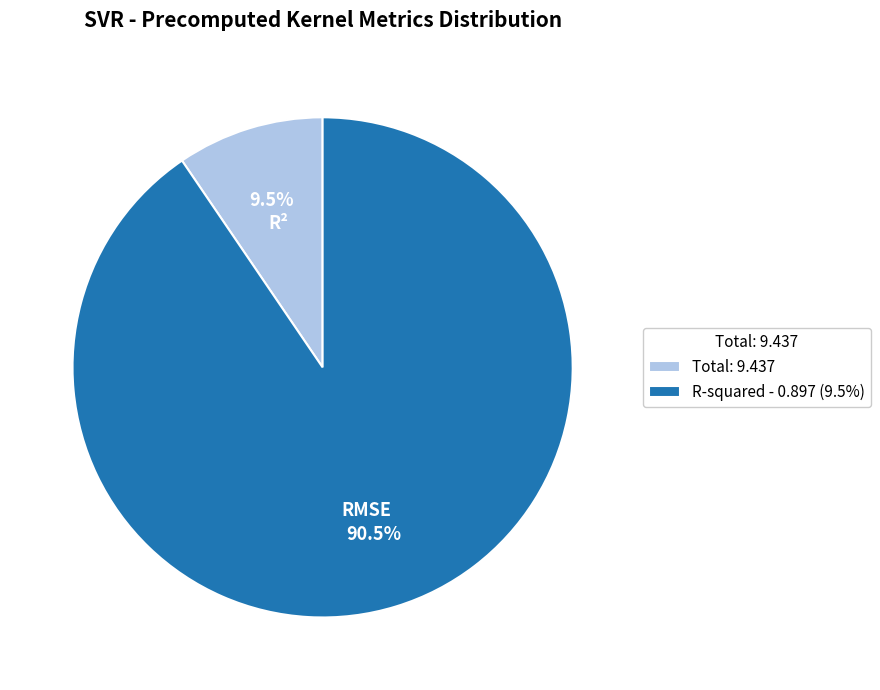

Which category has the smallest portion of the pie?

Total: 9.437